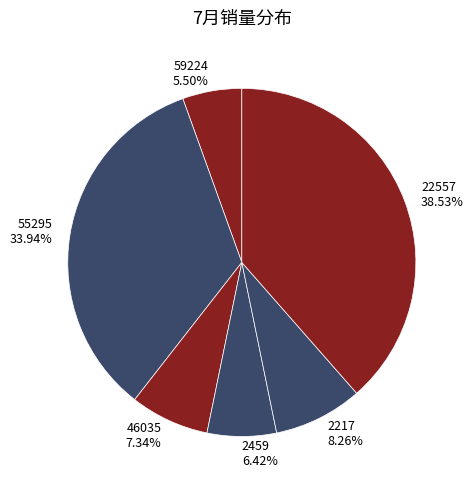

Is there any slice that represents more than half of the pie?

No